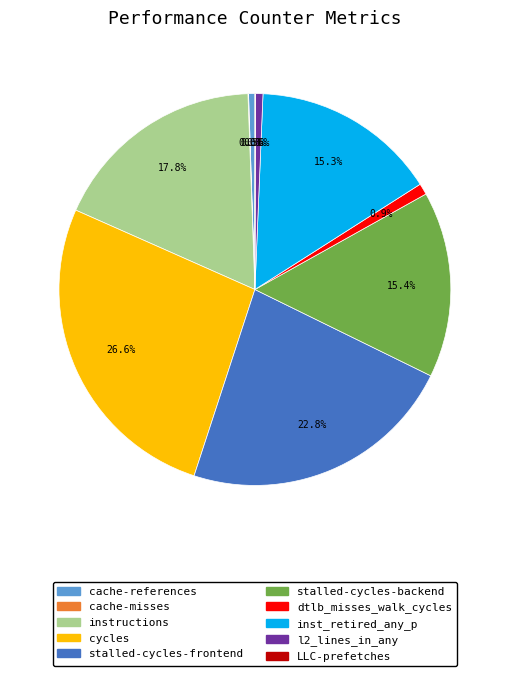

How much of the chart is everything except l2_lines_in_any?

99.4%